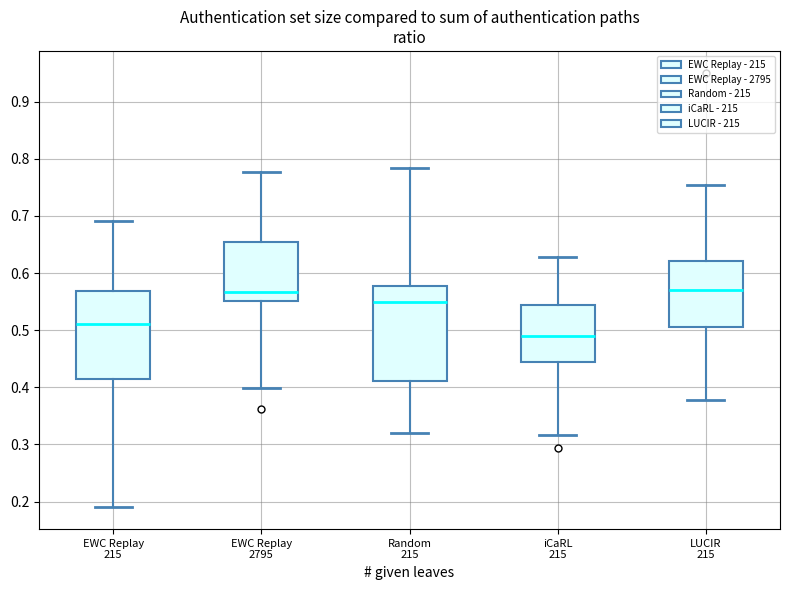

Reading left to right, transcribe this box plot: for each box, give where its median line is, the range the box spans, and where its two whiskers end, as read against the y-axis. The values are not printed on the chart, so give them approximately, as read against the axis.

EWC Replay 215: median 0.51, box 0.41 to 0.57, whiskers 0.19 to 0.69
EWC Replay 2795: median 0.57, box 0.55 to 0.65, whiskers 0.40 to 0.78
Random 215: median 0.55, box 0.41 to 0.58, whiskers 0.32 to 0.78
iCaRL 215: median 0.49, box 0.44 to 0.54, whiskers 0.32 to 0.63
LUCIR 215: median 0.57, box 0.50 to 0.62, whiskers 0.38 to 0.75